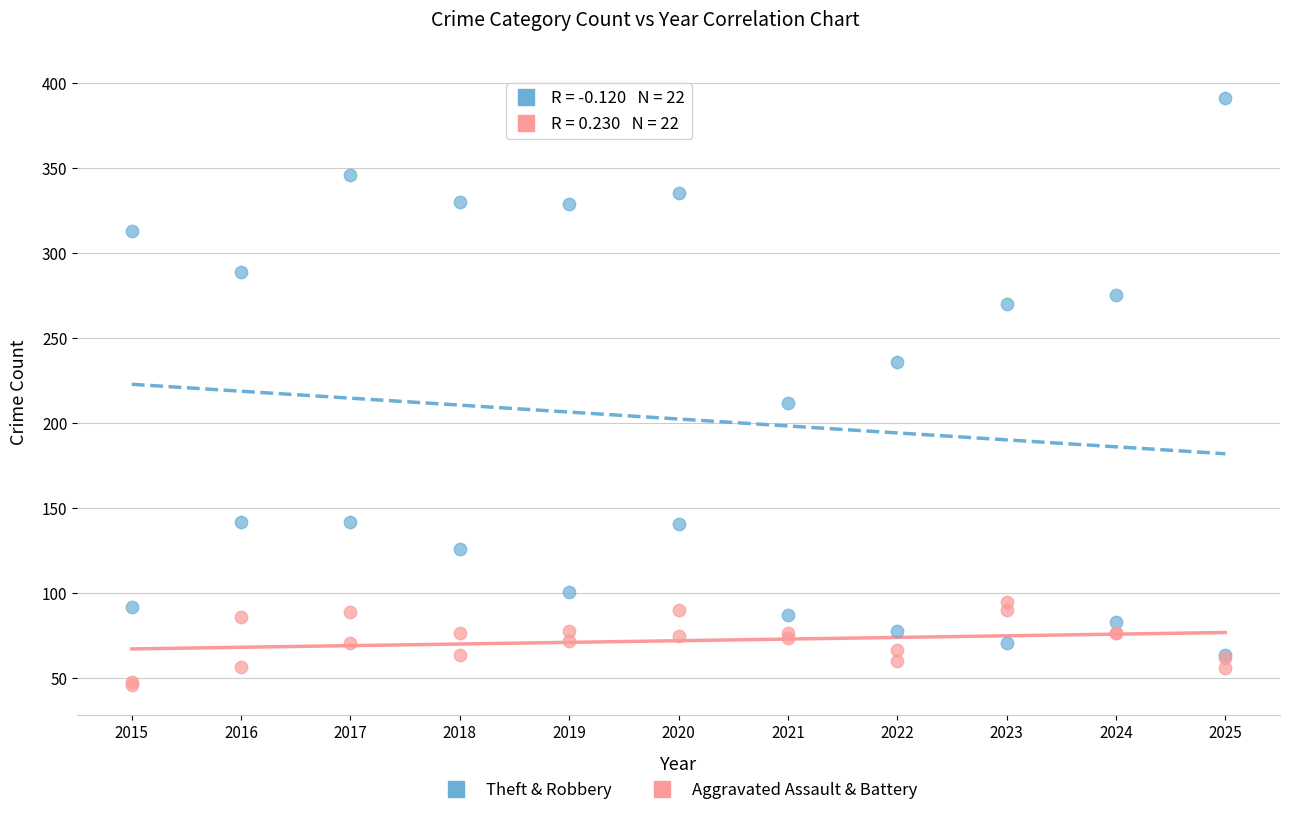

Across all series, what Y value is closest to 218?

212